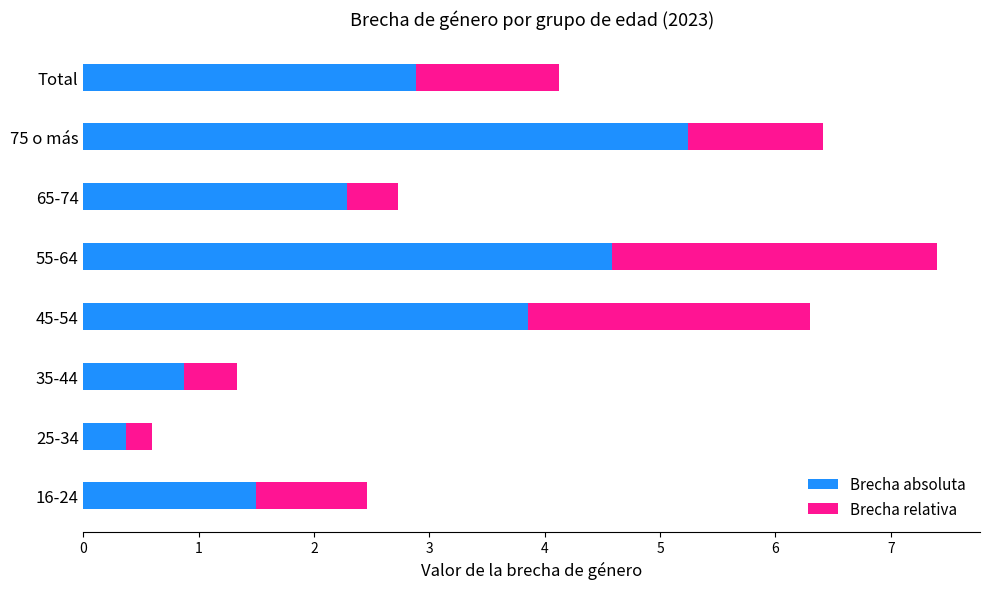

True or false: Brecha absoluta has a value of 4.1 at Total.

False